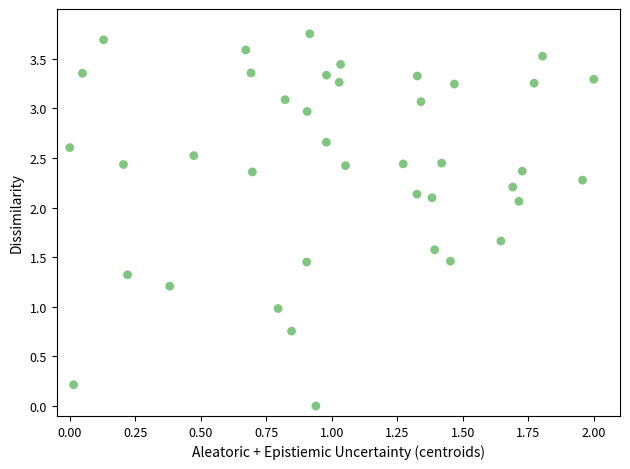

What is the range of X values (max minus min)?

2.0